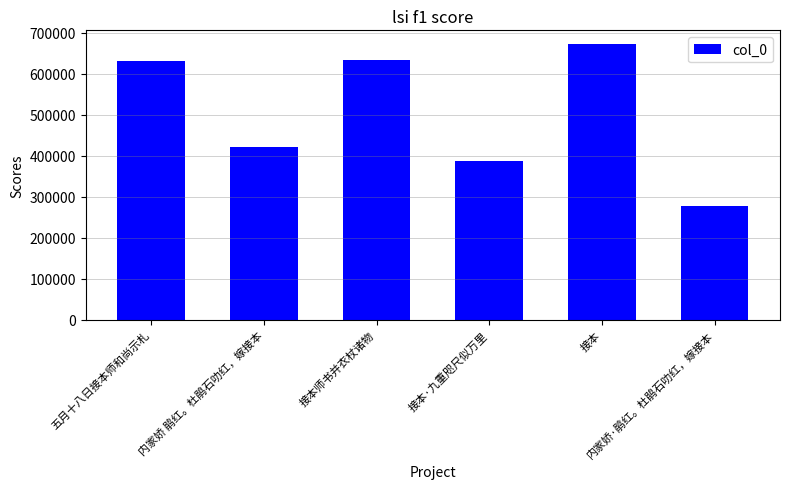

True or false: the data shows 420424 at 内家娇 鹃红。杜鹃石叻红，嫁接本.

True